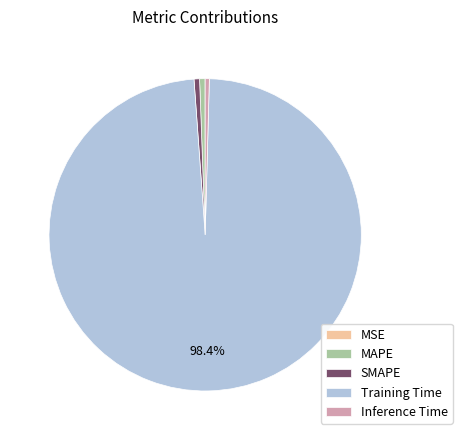

What percentage is NOT represented by Training Time?

1.6%